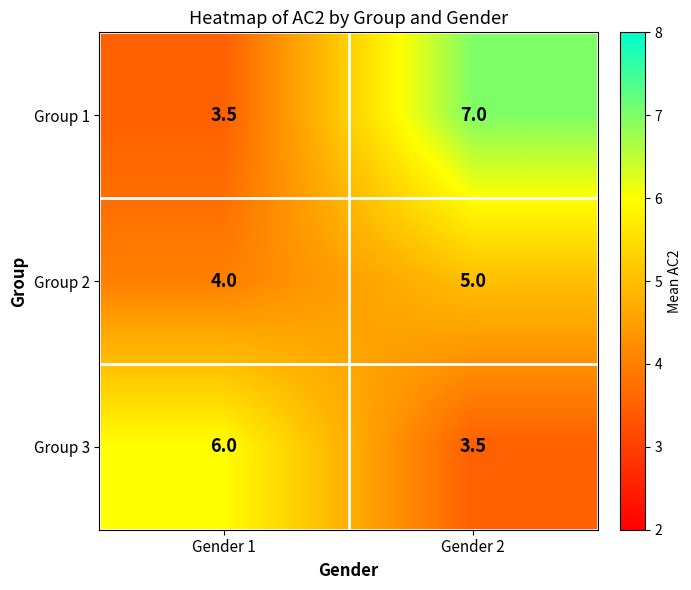

At how many categories does at least one series exceed 5?

2